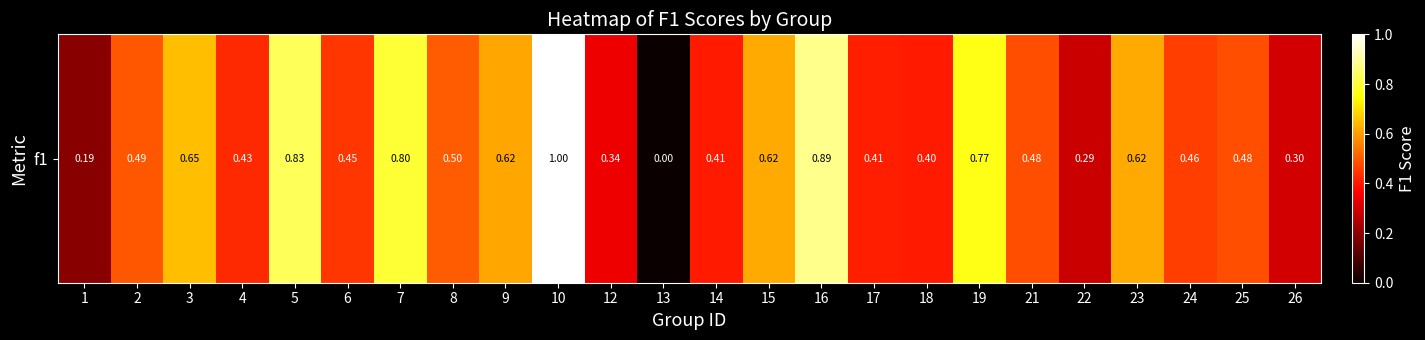

What is the change in value from 14 to 23?

+0.2